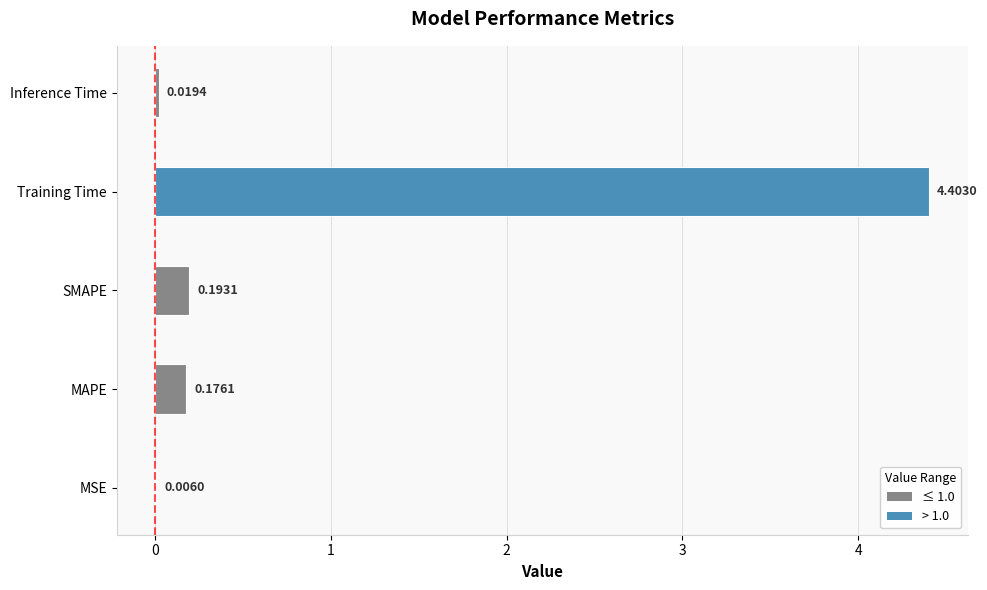

Are the bars horizontal?

Yes